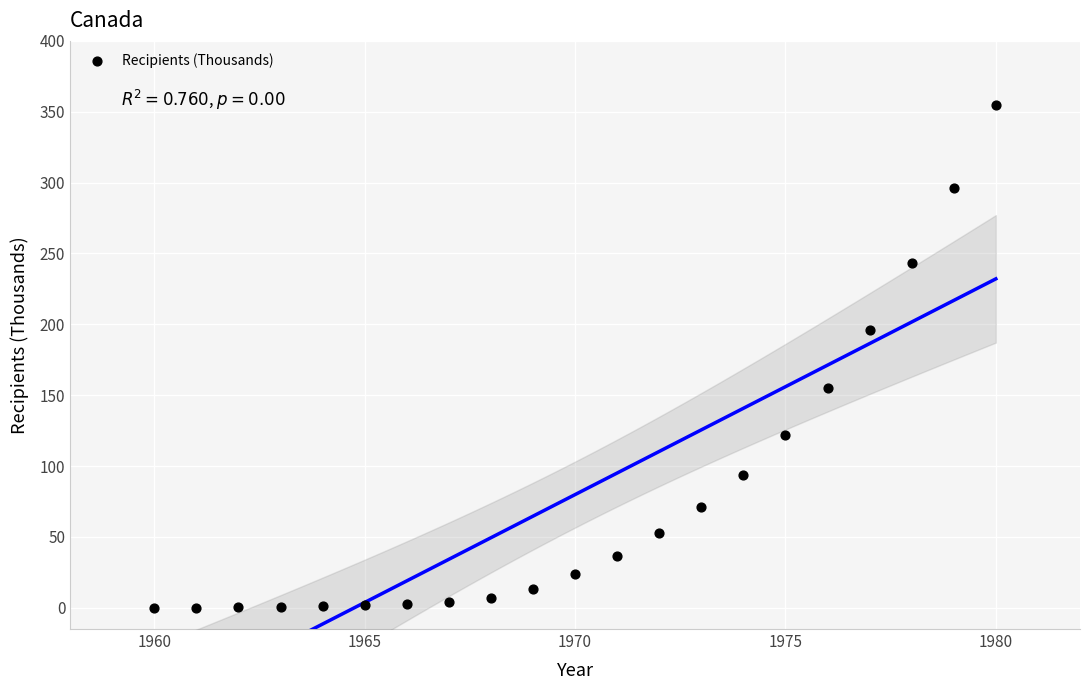

What is the range of X values (max minus min)?

20.0